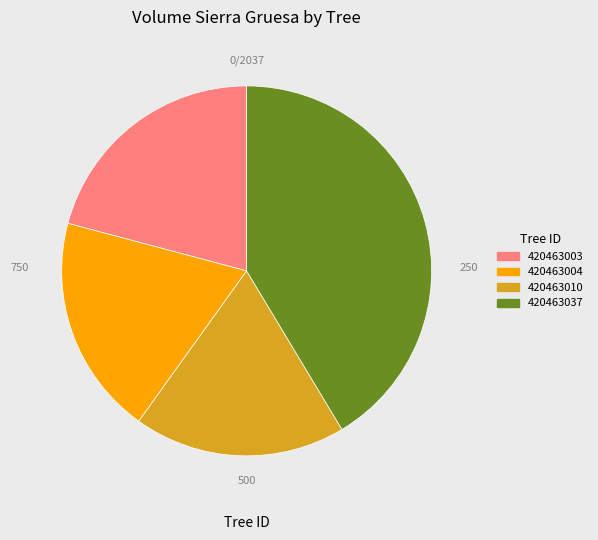

Which slice is the largest?

420463037